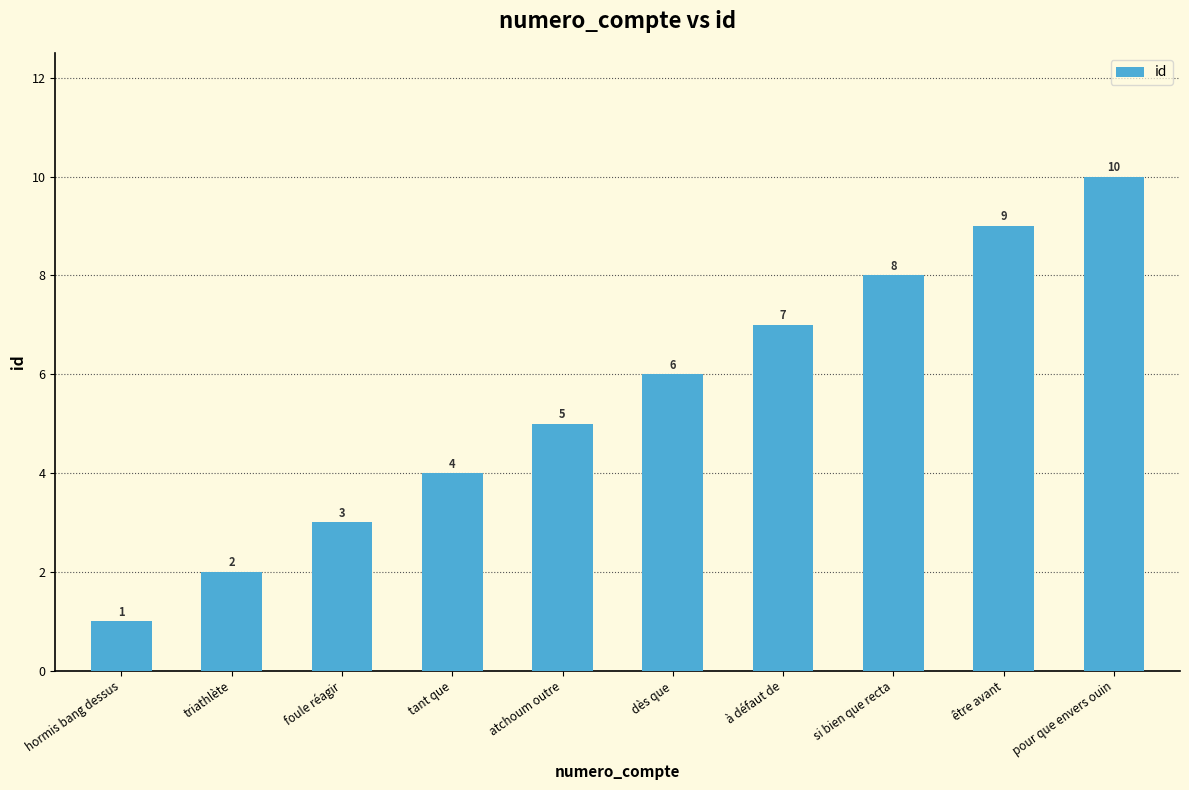

What is the average value?

6